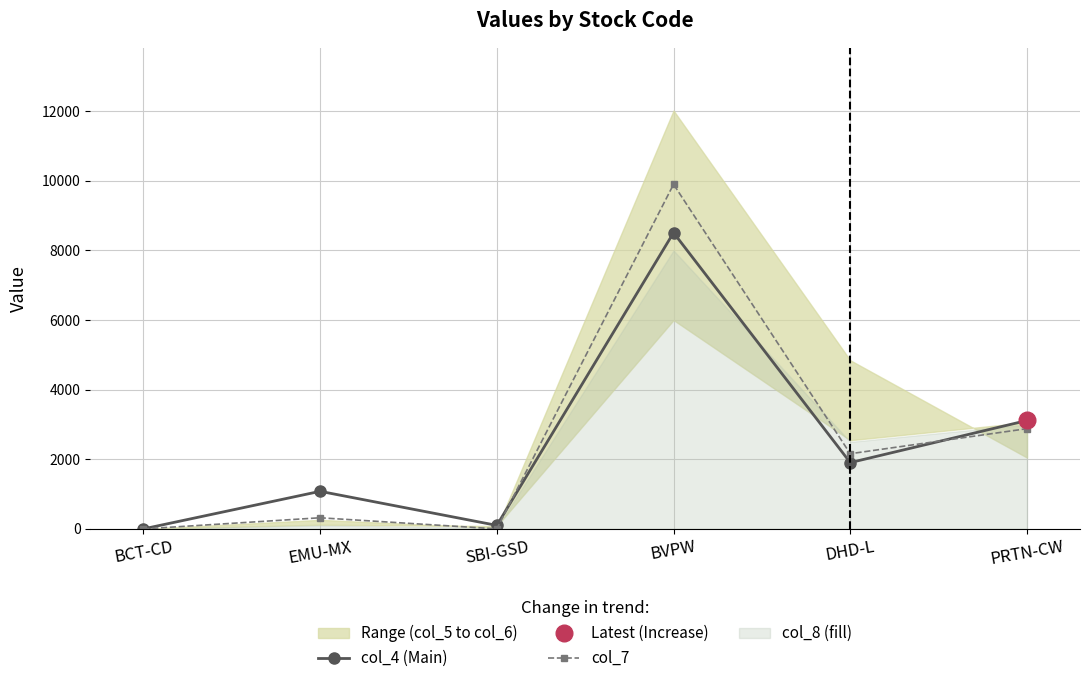

Reading left to right, what are all the values shown in this chart?

col_4 (Main): 0	1080	101	8510	1905	3115
col_7: 0	320	1	9900	2160	2880